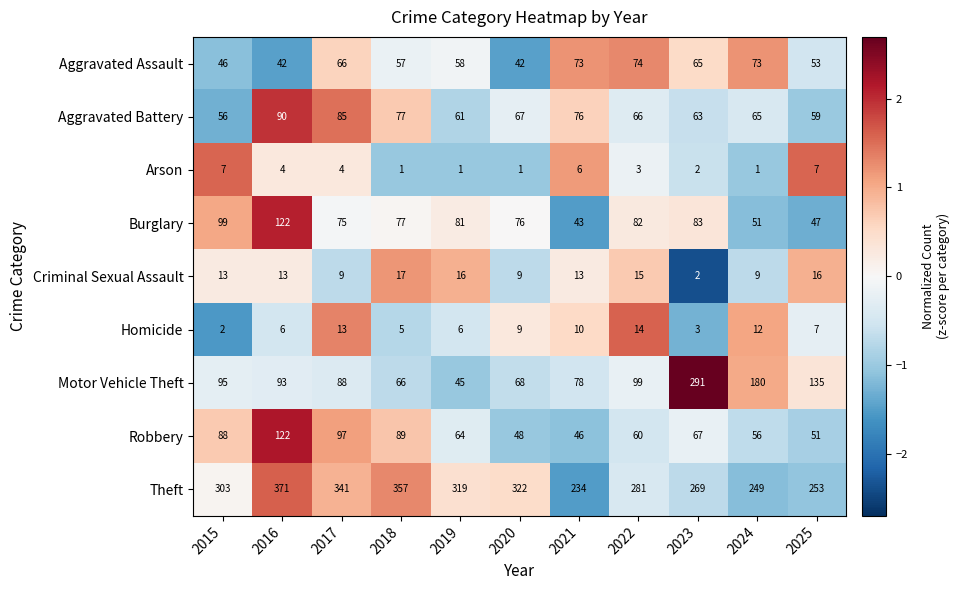

Rank the series at 2019 from highest to lowest value.

Theft, Burglary, Robbery, Aggravated Battery, Aggravated Assault, Motor Vehicle Theft, Criminal Sexual Assault, Homicide, Arson